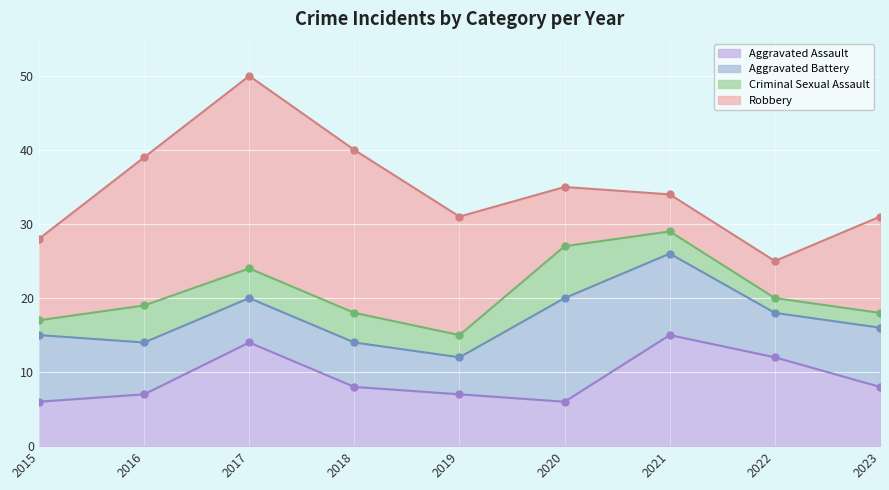

Is the value of Aggravated Battery at 2020 greater than the value of Criminal Sexual Assault at 2022?

Yes